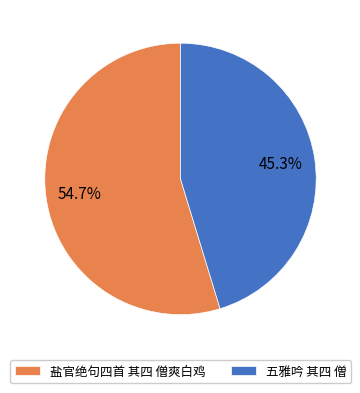

Is the sum of 盐官绝句四首 其四 僧爽白鸡 and 五雅吟 其四 僧 greater than half?

Yes